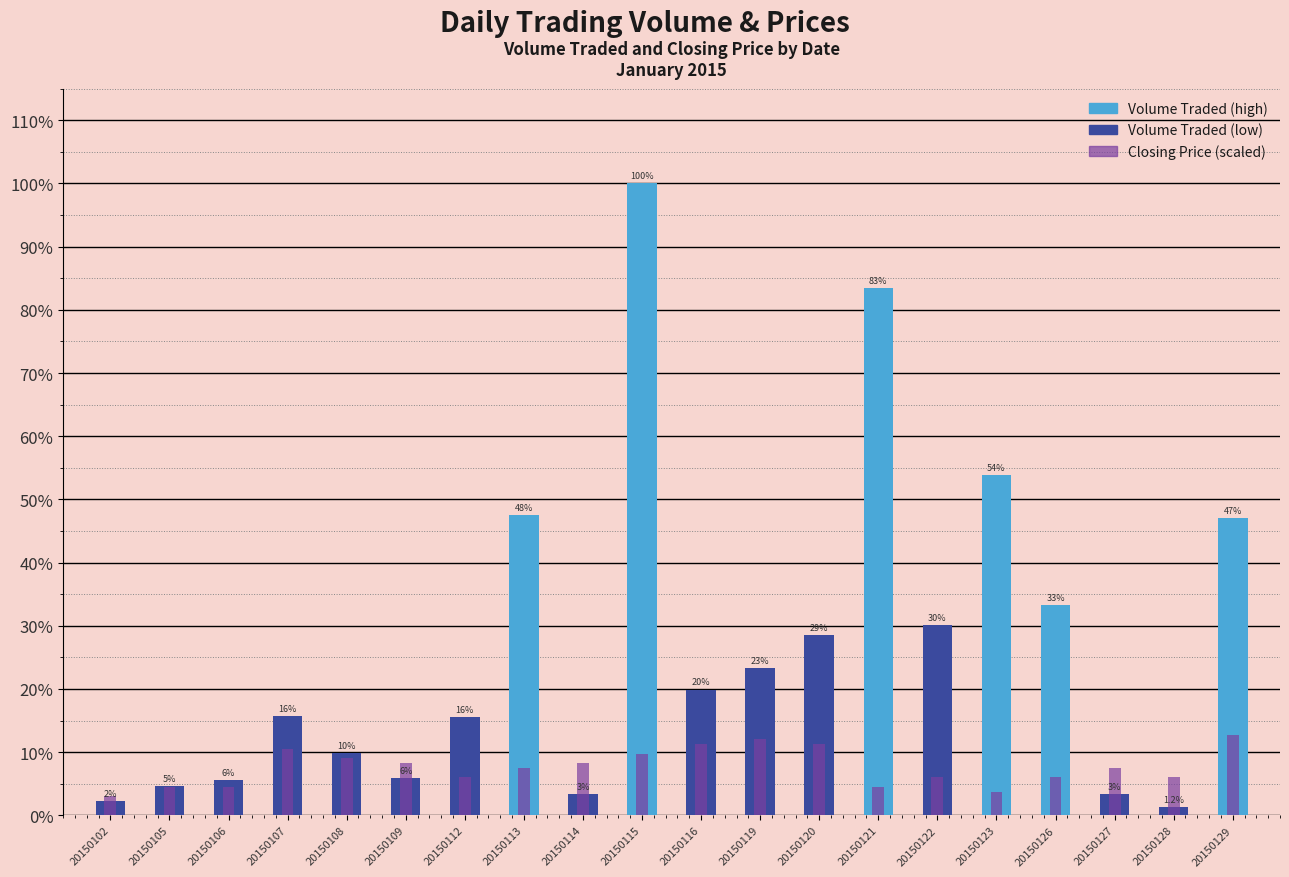

What value does the Closing Price (scaled) series have at 20150126?

6.0